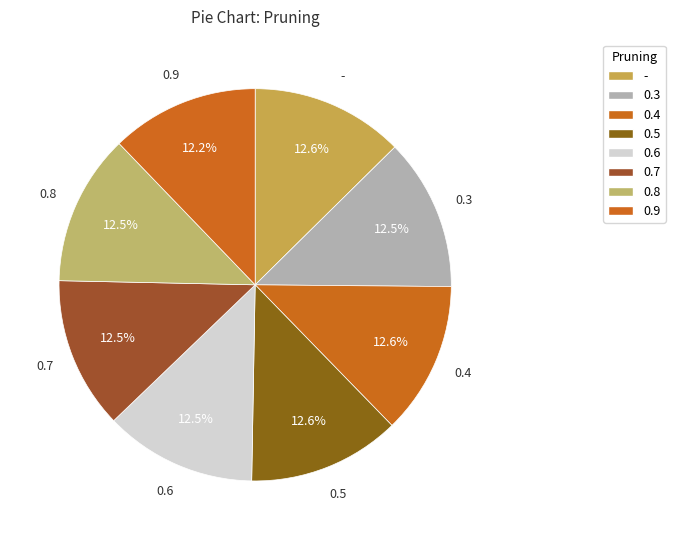

What portion of the pie excludes 0.9?

87.8%